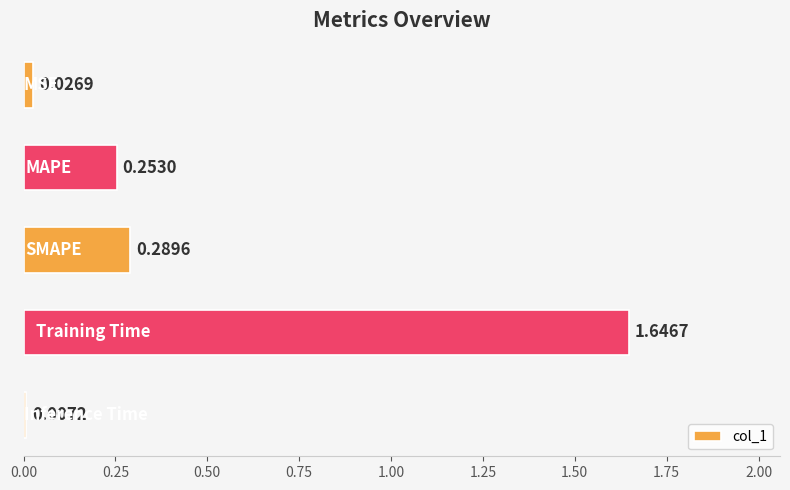

What is the sum of all values?

2.2